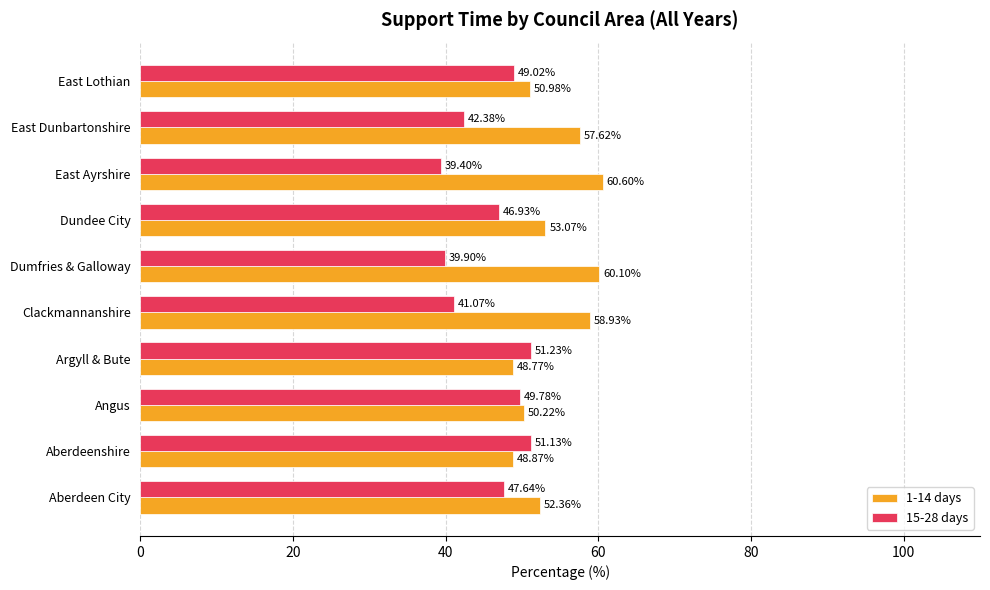

Where is 15-28 days nearest to the value 45?

Dundee City